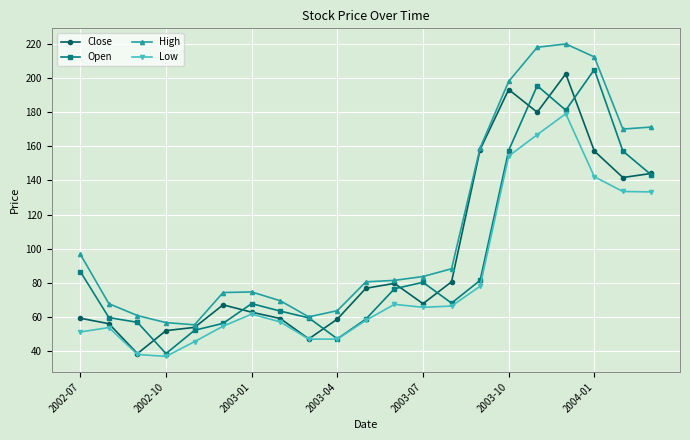

How many data points in High are less than 81?

10